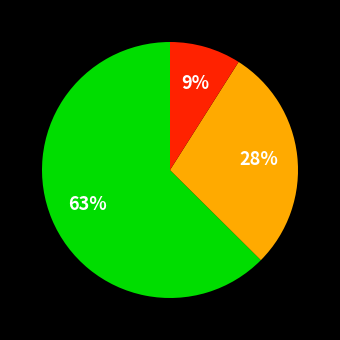

Does any single category account for the majority?

Yes